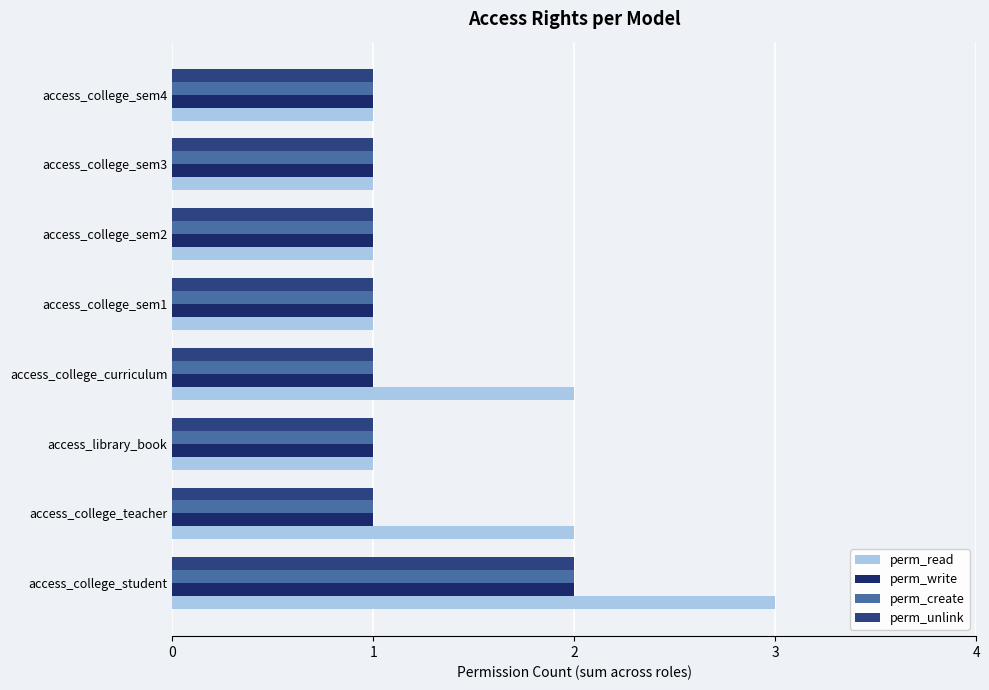

Reading left to right, extract all data points from this chart.

perm_read: 3	2	1	2	1	1	1	1
perm_write: 2	1	1	1	1	1	1	1
perm_create: 2	1	1	1	1	1	1	1
perm_unlink: 2	1	1	1	1	1	1	1